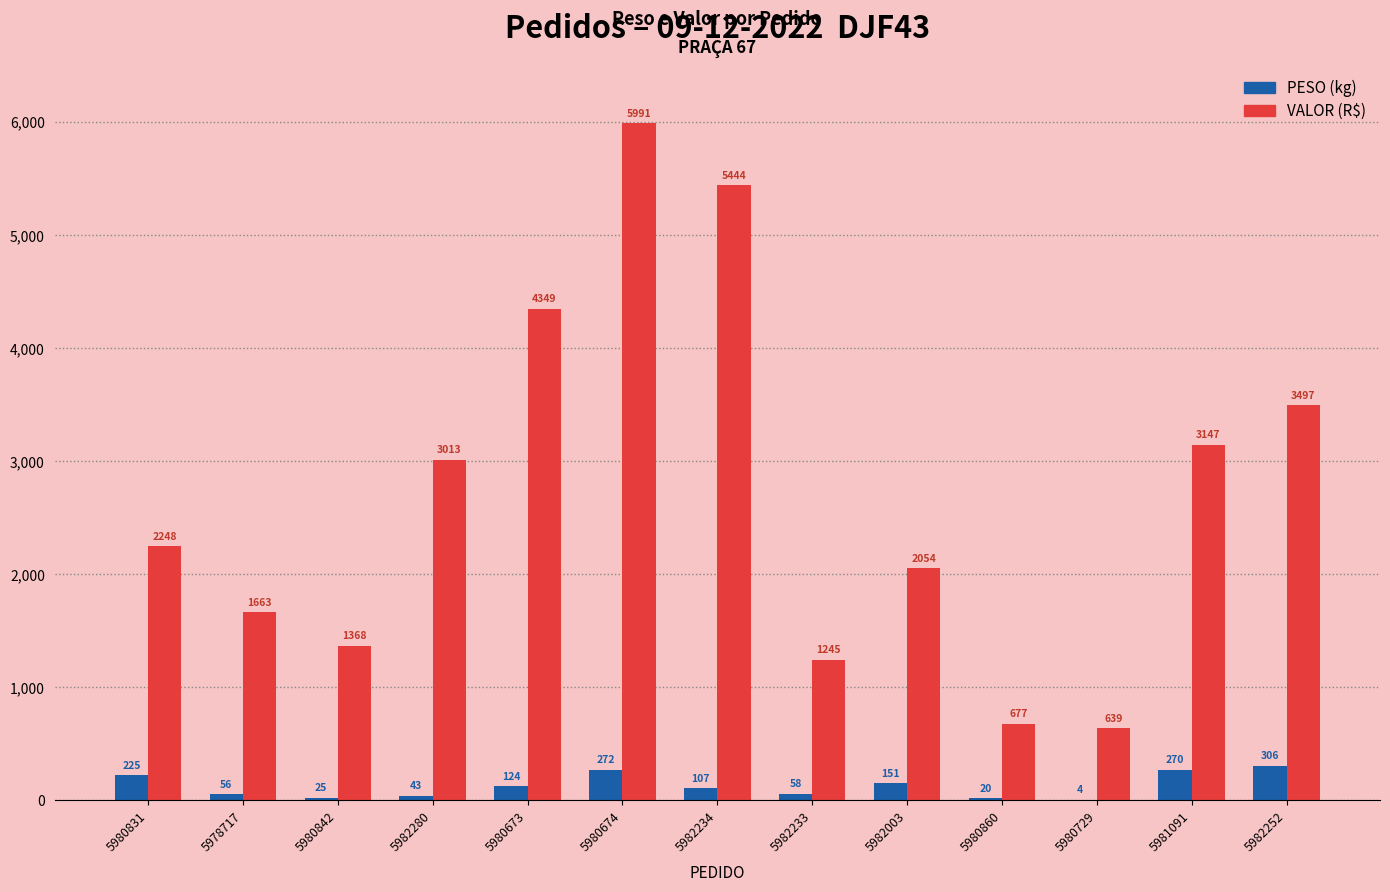

Which category has the highest value across all series?

5980674